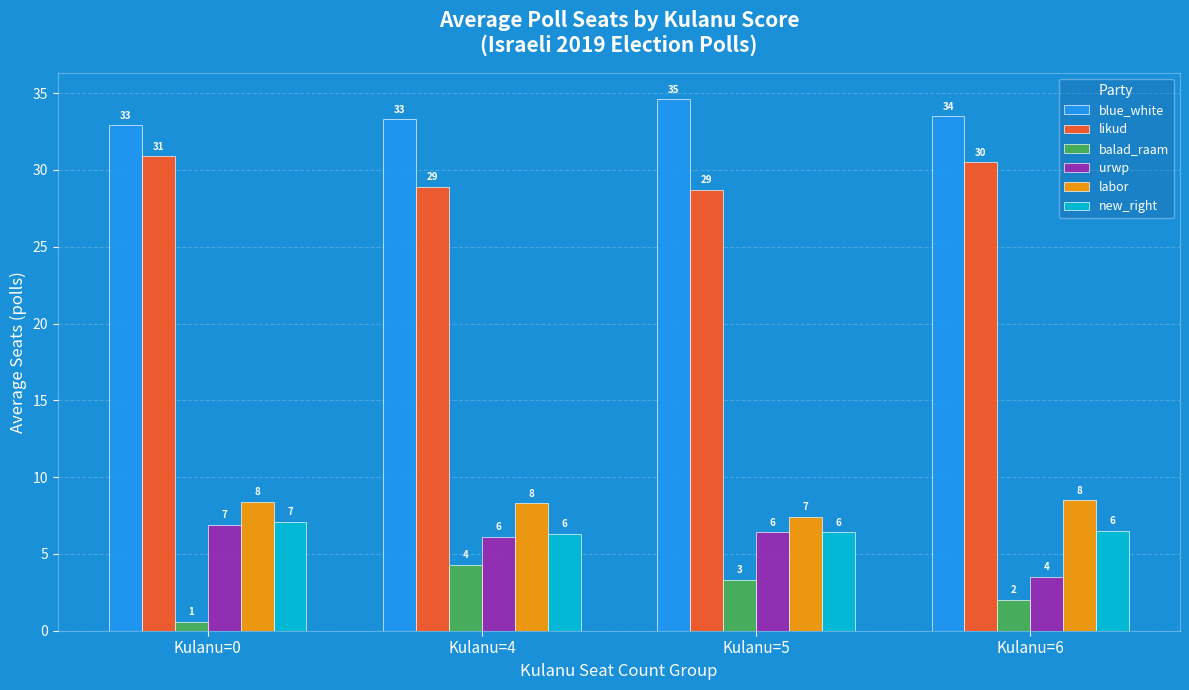

What is the greatest value displayed?

34.6